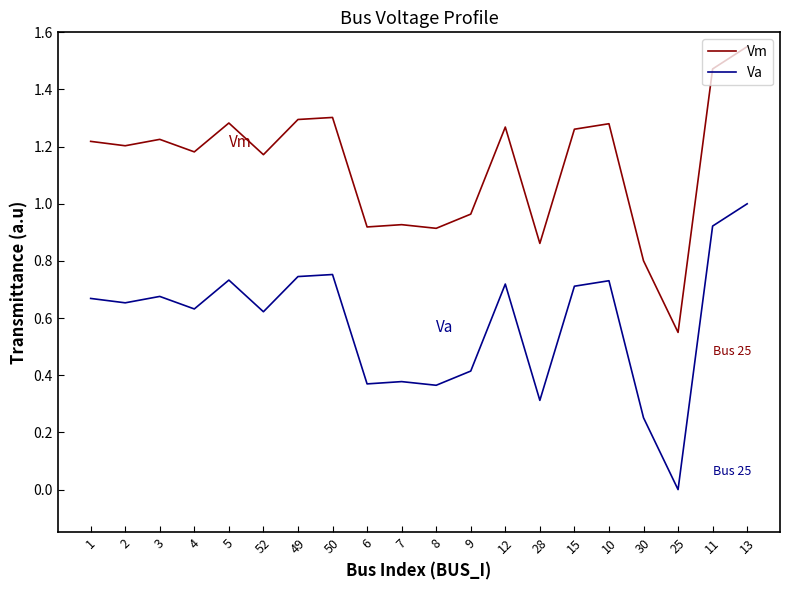

True or false: Vm and Va intersect in this chart.

False